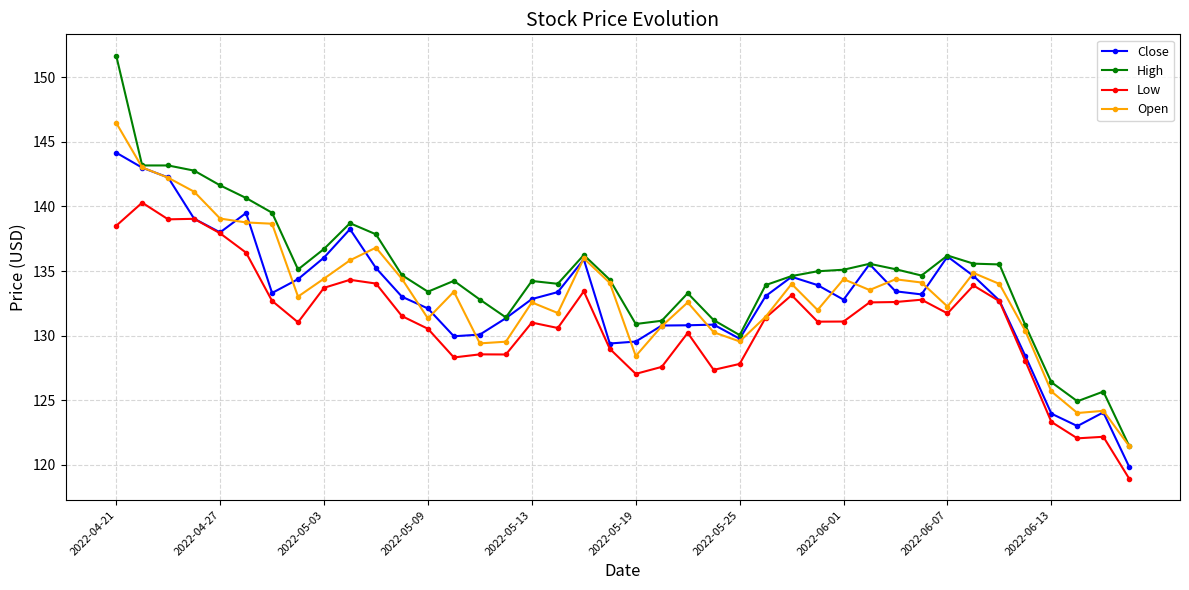

Which series has the largest range (max minus min)?

High